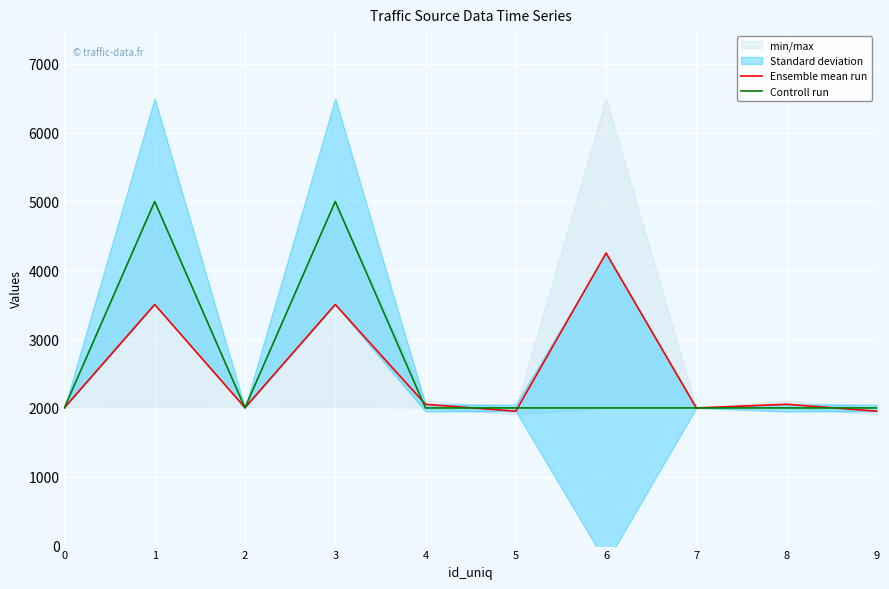

What is the value of the Ensemble mean run point at the 4th from the left?

3503.0